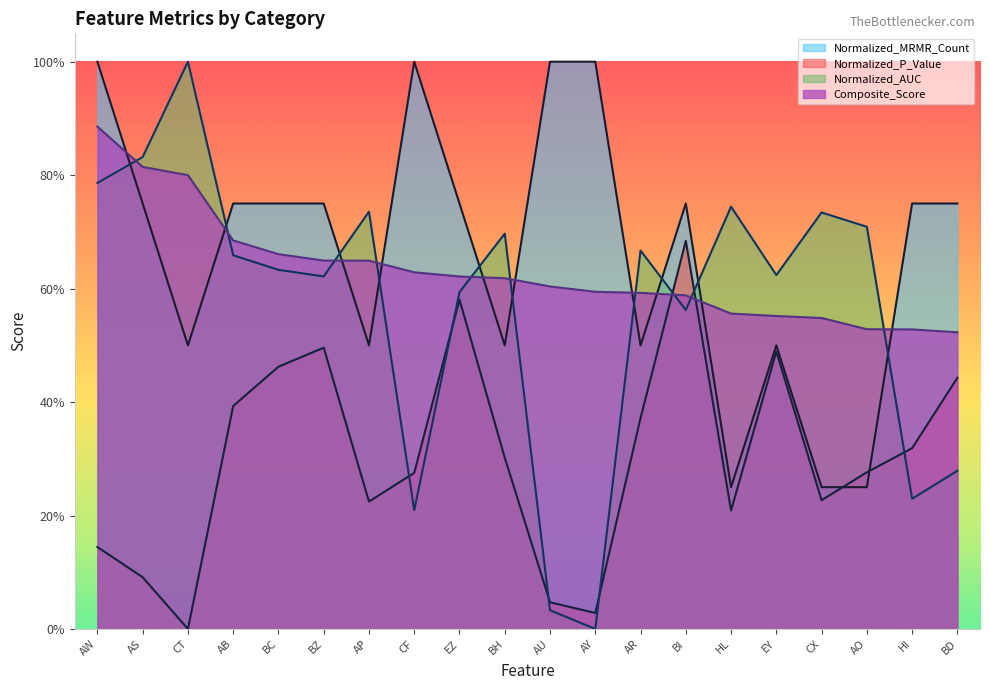

Reading left to right, what are all the values shown in this chart?

Normalized_MRMR_Count: 1.0	0.8	0.5	0.8	0.8	0.8	0.5	1.0	0.8	0.5	1.0	1.0	0.5	0.8	0.2	0.5	0.2	0.2	0.8	0.8
Normalized_P_Value: 0.1	0.1	0.0	0.4	0.5	0.5	0.2	0.3	0.6	0.3	0.0	0.0	0.4	0.7	0.2	0.5	0.2	0.3	0.3	0.4
Normalized_AUC: 0.8	0.8	1.0	0.7	0.6	0.6	0.7	0.2	0.6	0.7	0.0	0.0	0.7	0.6	0.7	0.6	0.7	0.7	0.2	0.3
Composite_Score: 0.9	0.8	0.8	0.7	0.7	0.6	0.6	0.6	0.6	0.6	0.6	0.6	0.6	0.6	0.6	0.6	0.5	0.5	0.5	0.5